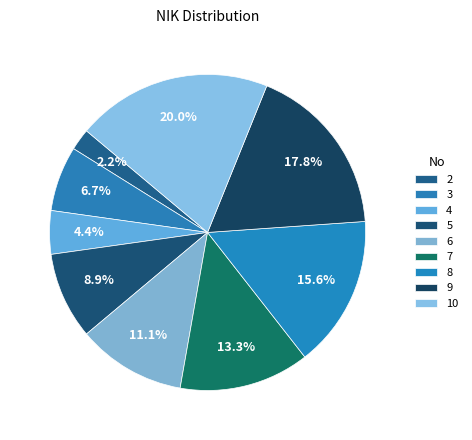

Does 3 account for over 50% of the chart?

No